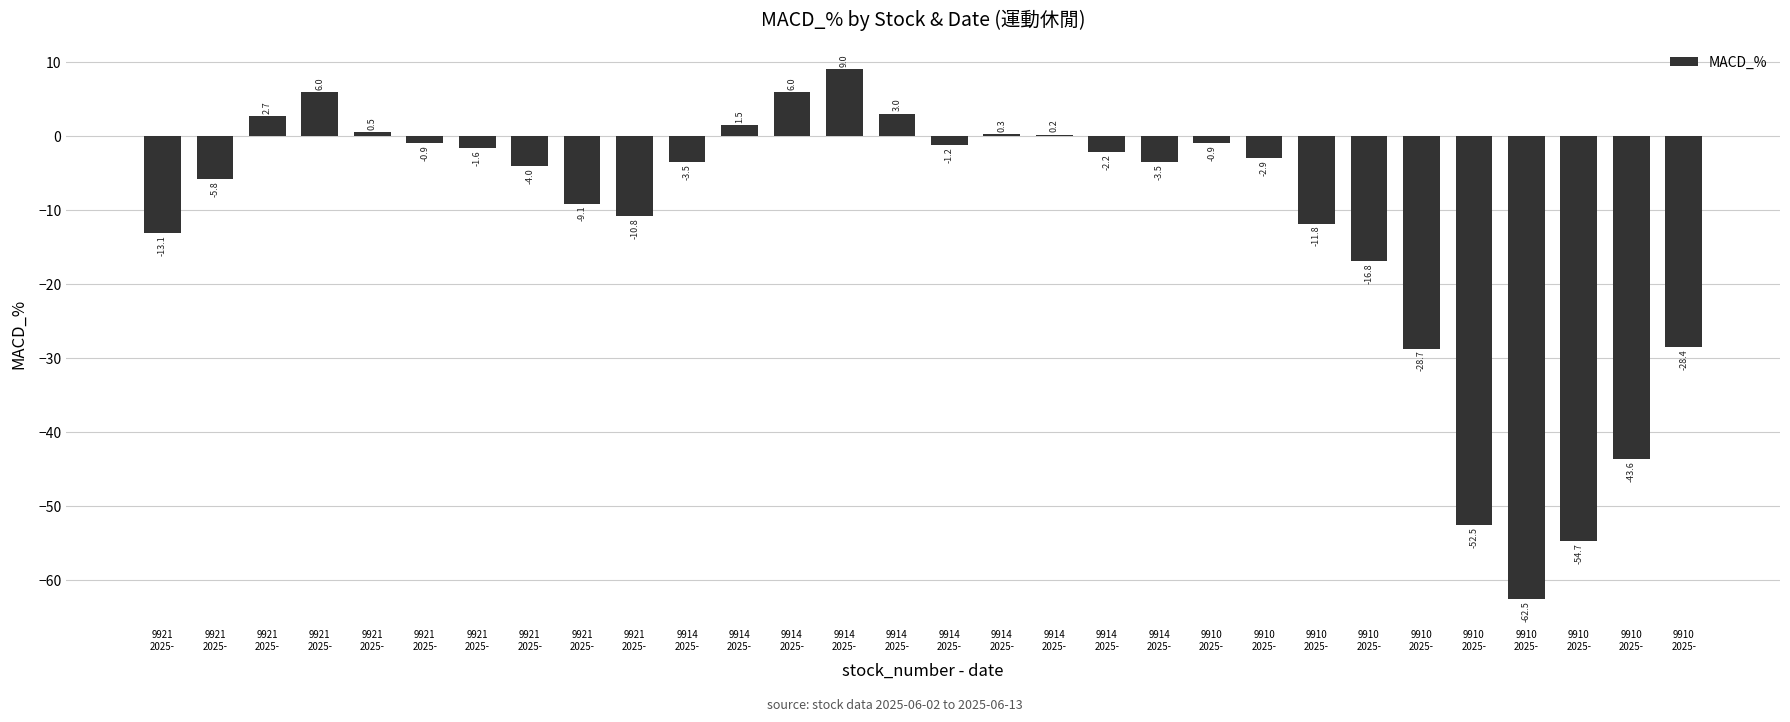

Count the number of data series in this chart.

1